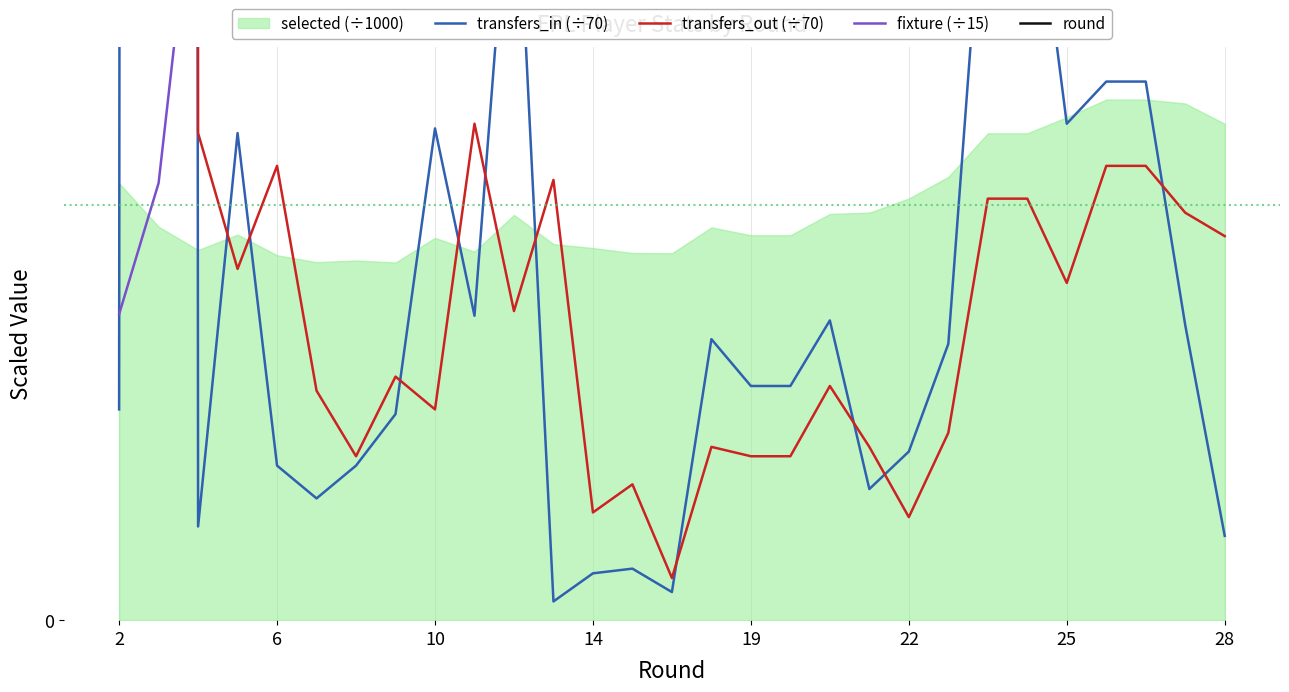

Where is the first local maximum for fixture (÷15)?

15